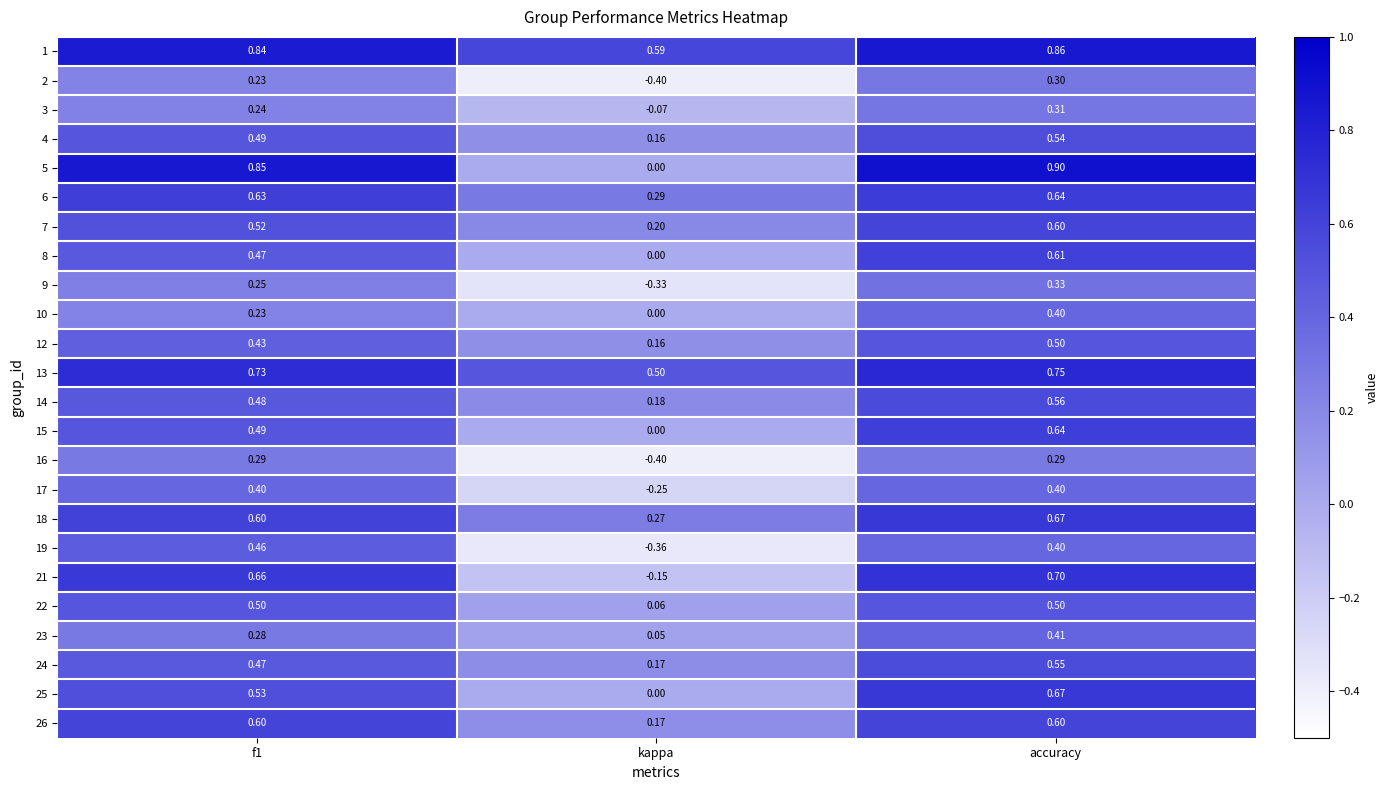

Where is 24 nearest to the value 0?

kappa